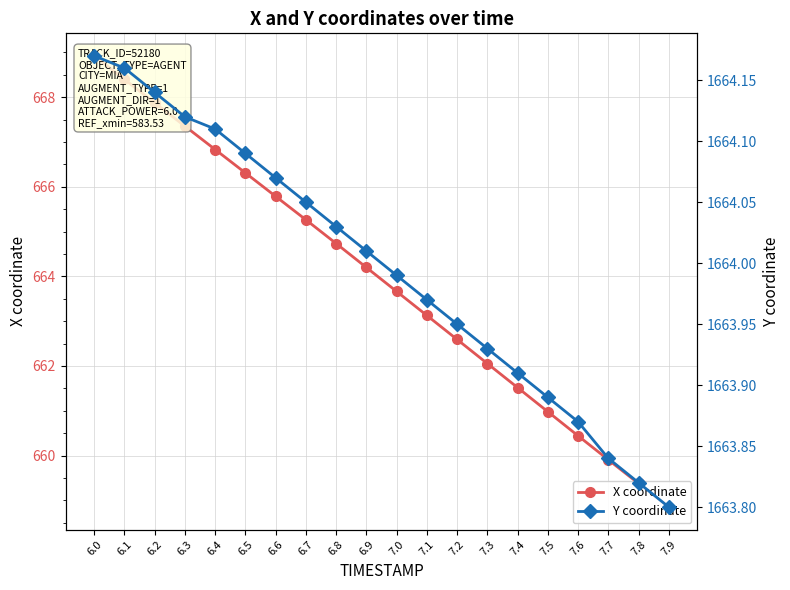

What is the average value of the X coordinate series?

663.9